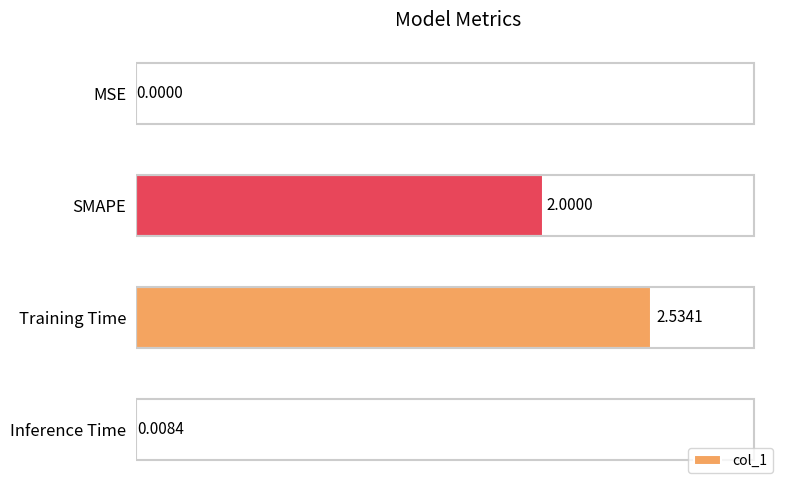

What is the sum of all values?

4.5